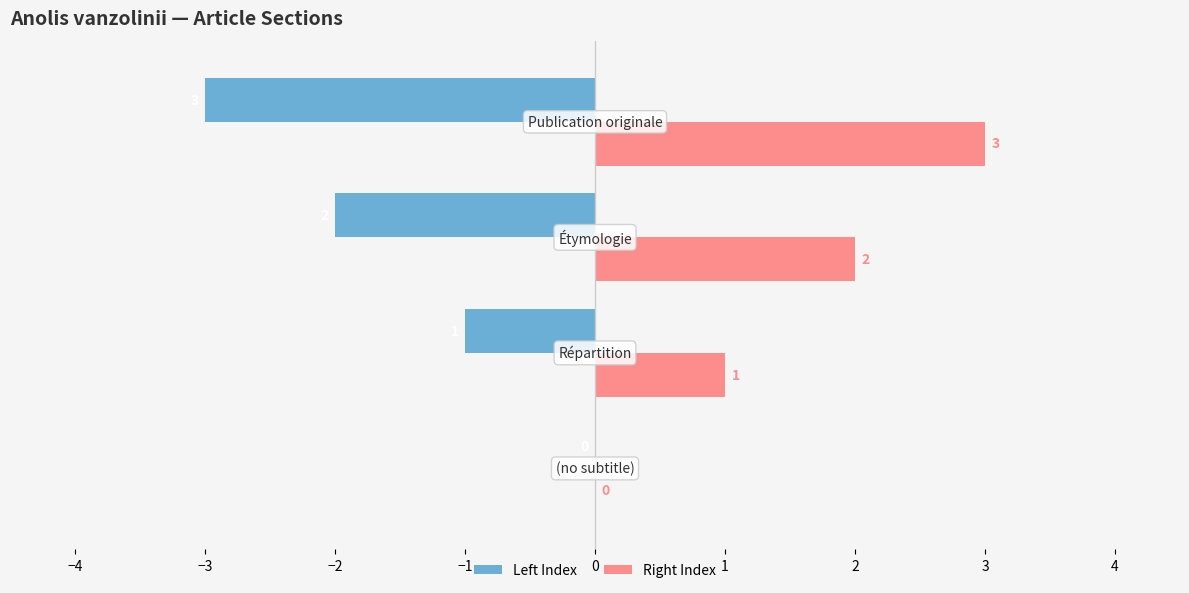

Which series has the largest total across all categories?

Right Index